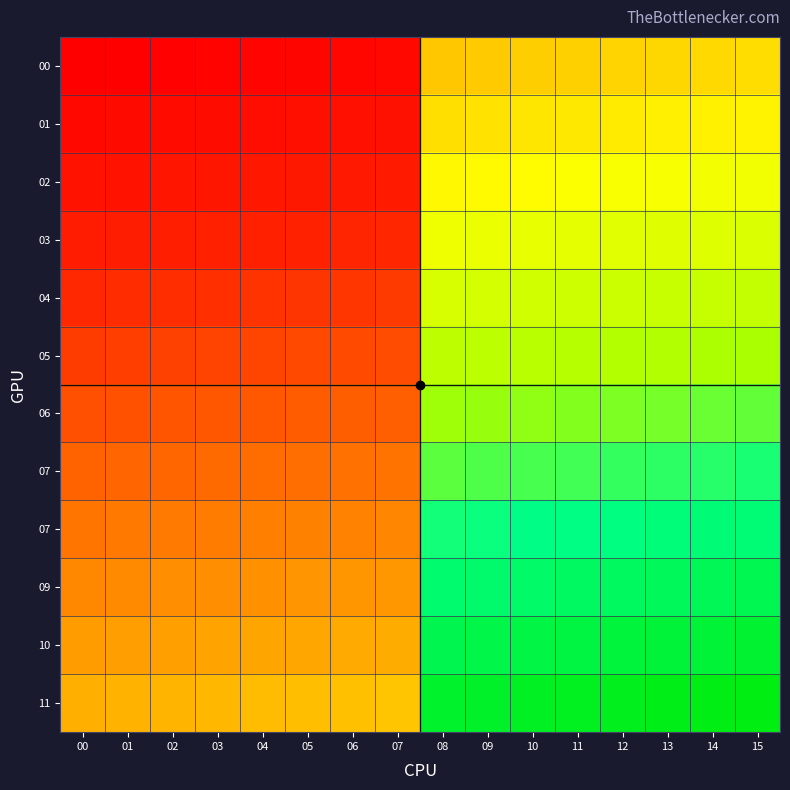

What is the spread (max minus min) of values at 11?

88